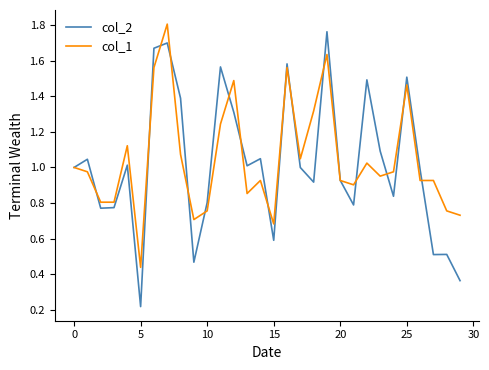

Which series has the largest range (max minus min)?

col_2